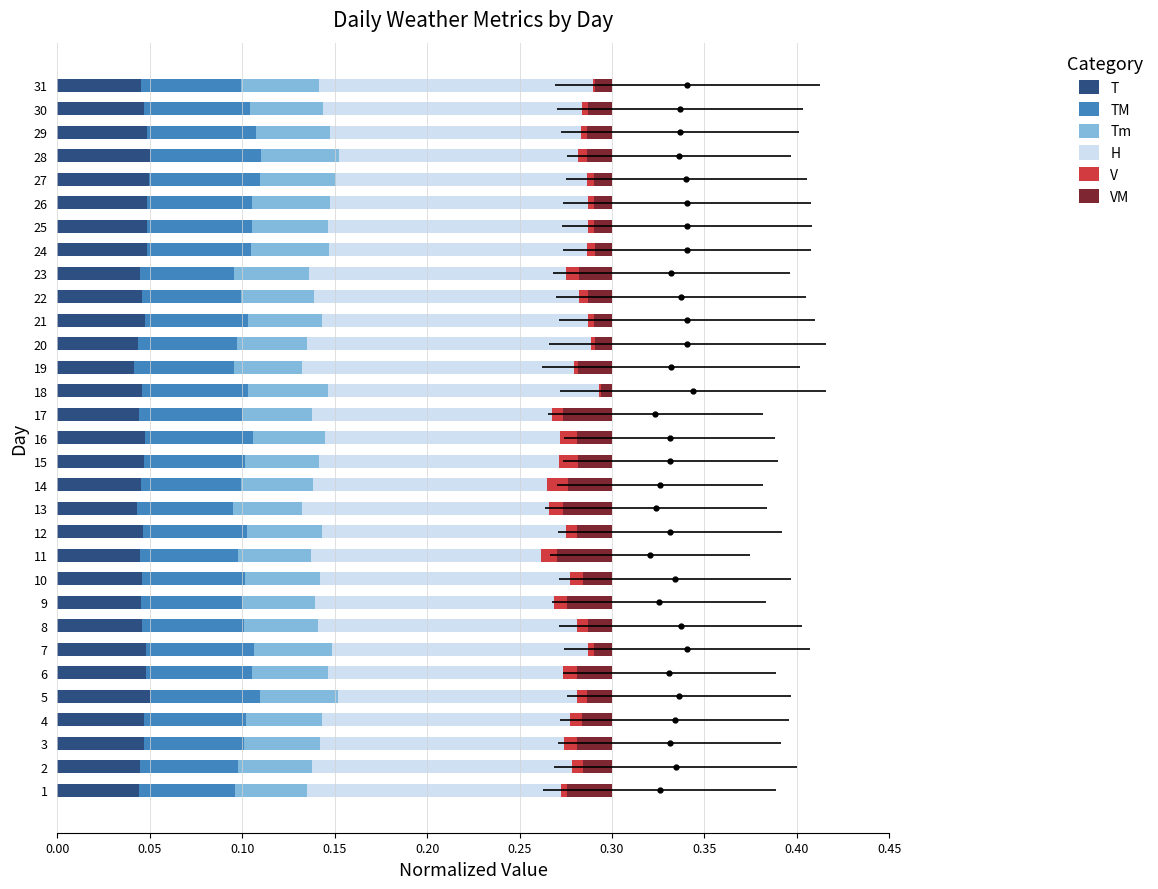

What is the value of the TM bar at the 11th from the left?

0.1